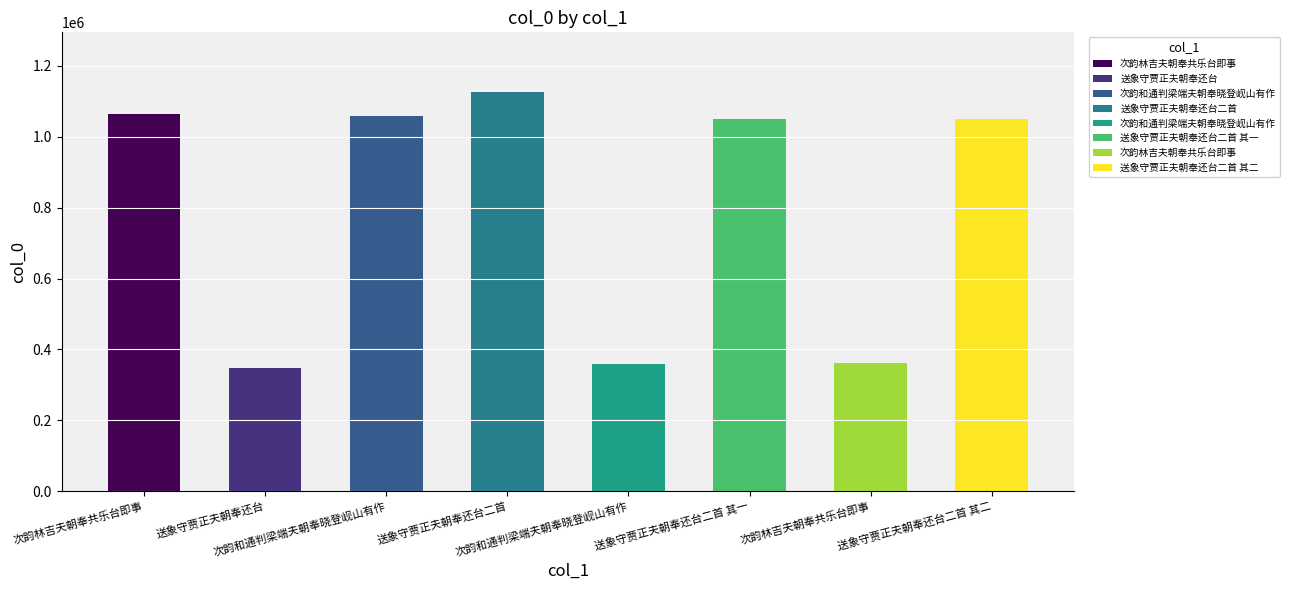

How many bars are there in total?

8